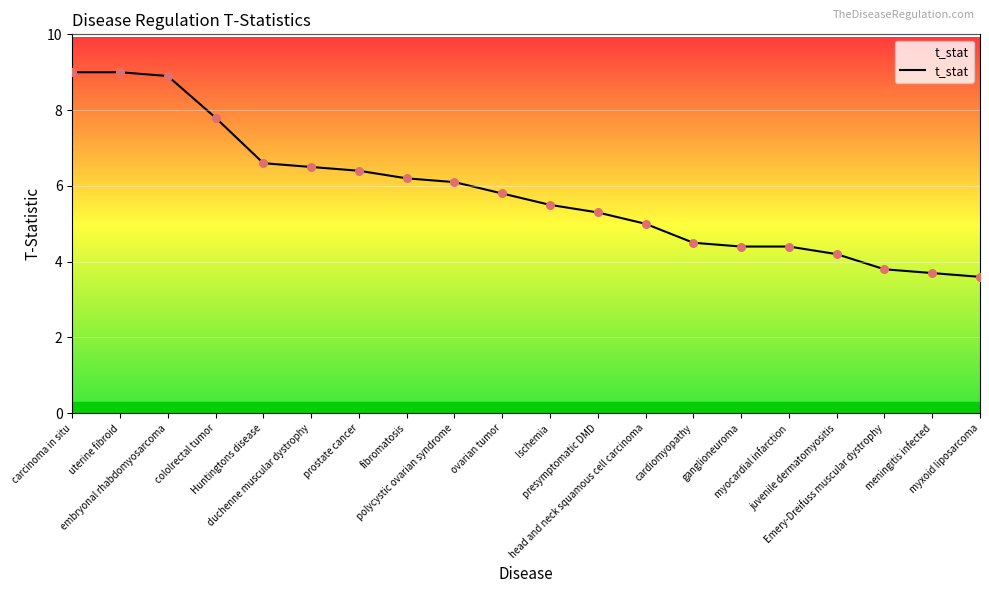

Between head and neck squamous cell carcinoma and polycystic ovarian syndrome, which is larger?

polycystic ovarian syndrome